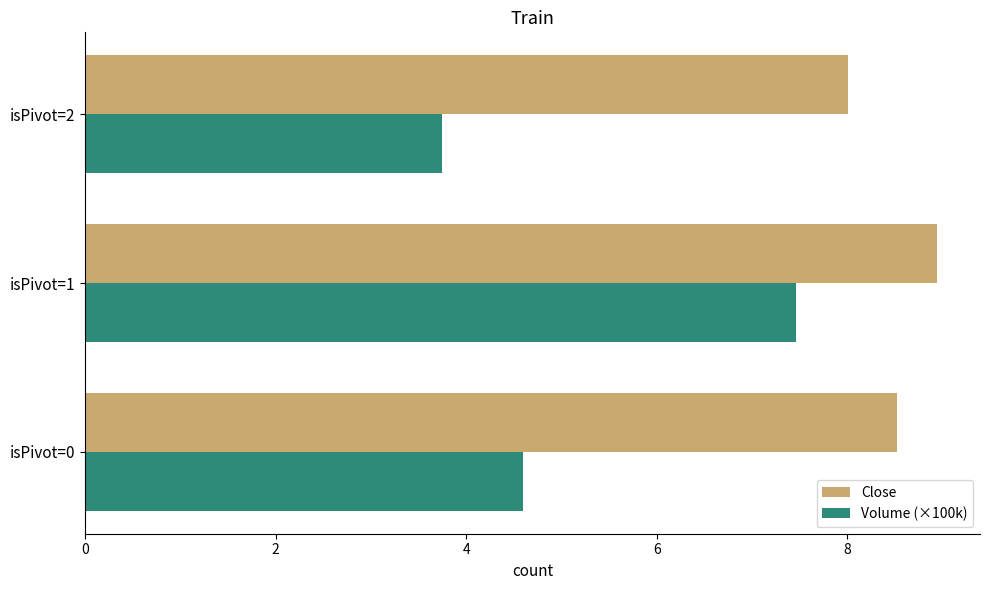

Which category has the lowest value in the Close series?

isPivot=2